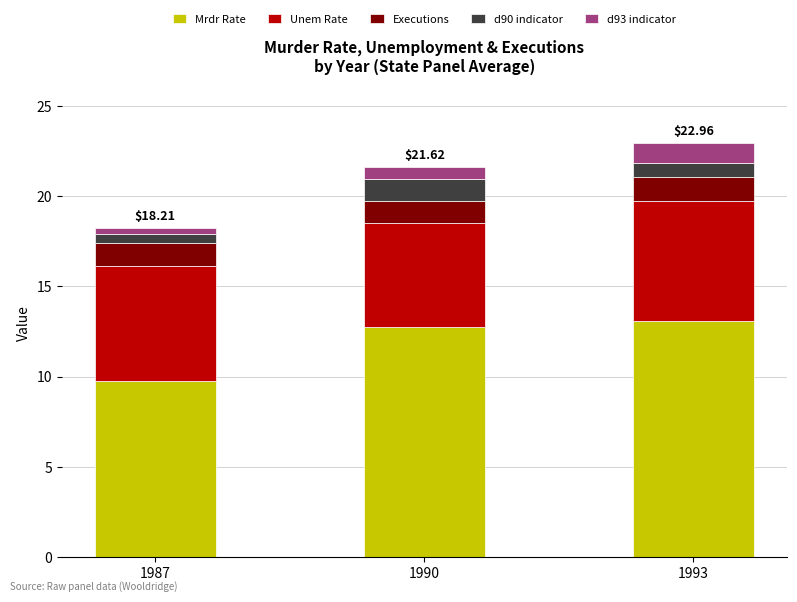

What is the total value across all series at 1993?

23.0